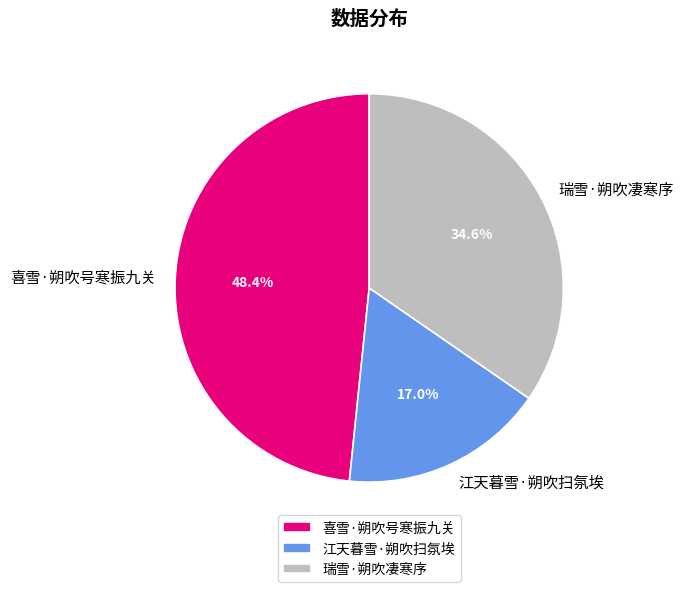

What percentage is the 喜雪·朔吹号寒振九关 slice, to the nearest percent?

48%